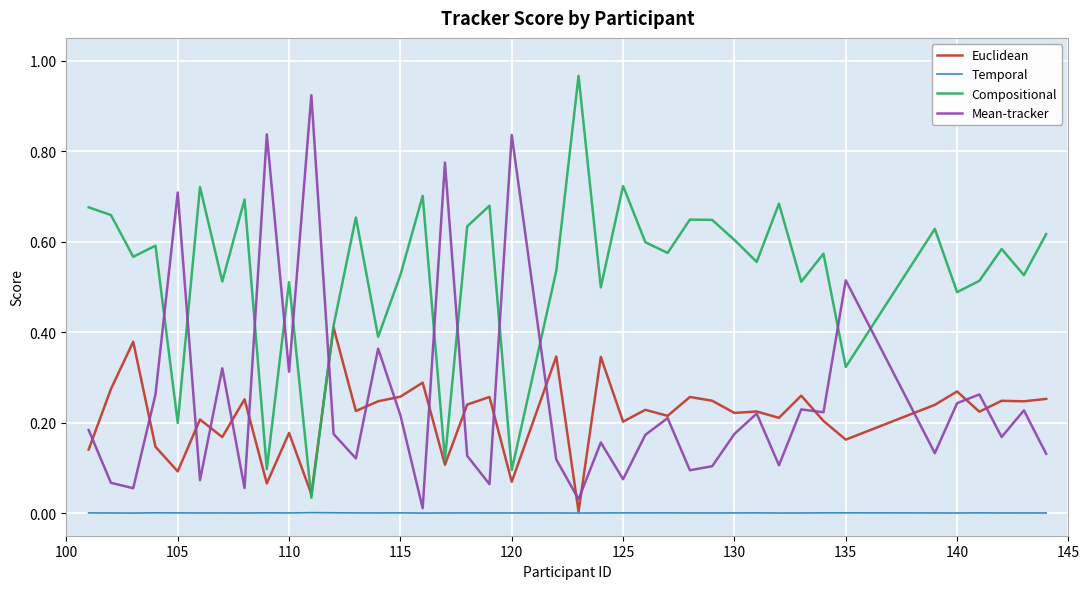

Which series has the largest total across all categories?

Compositional